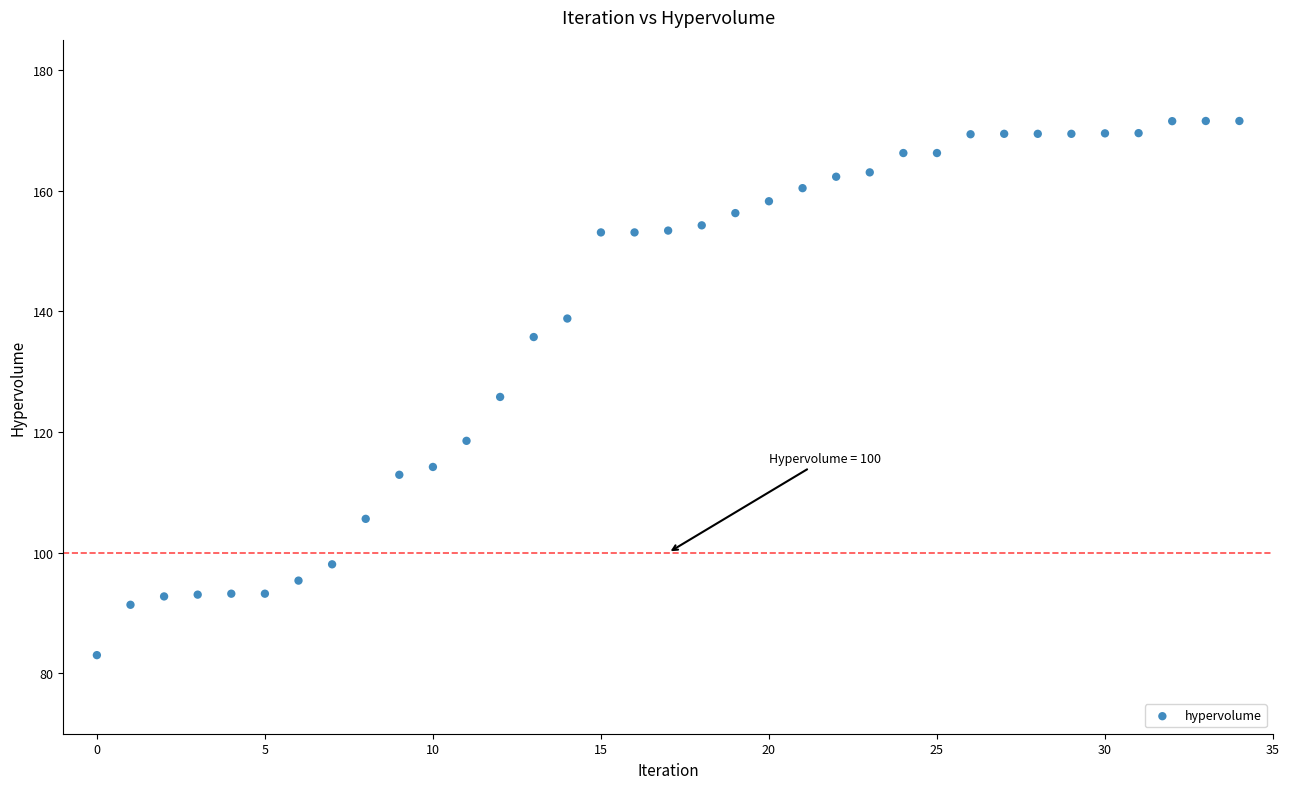

What Y value in the scatter plot is closest to 127?

125.8